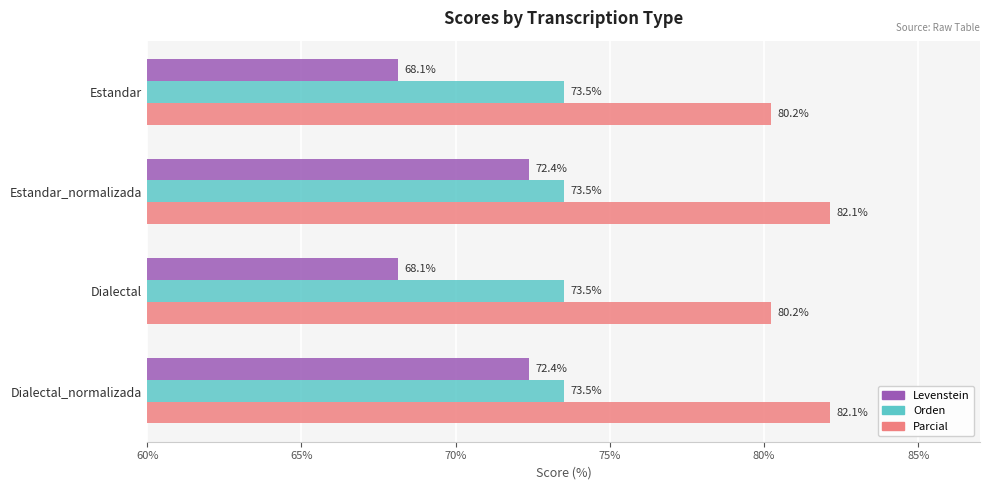

What is the greatest value displayed?

82.1